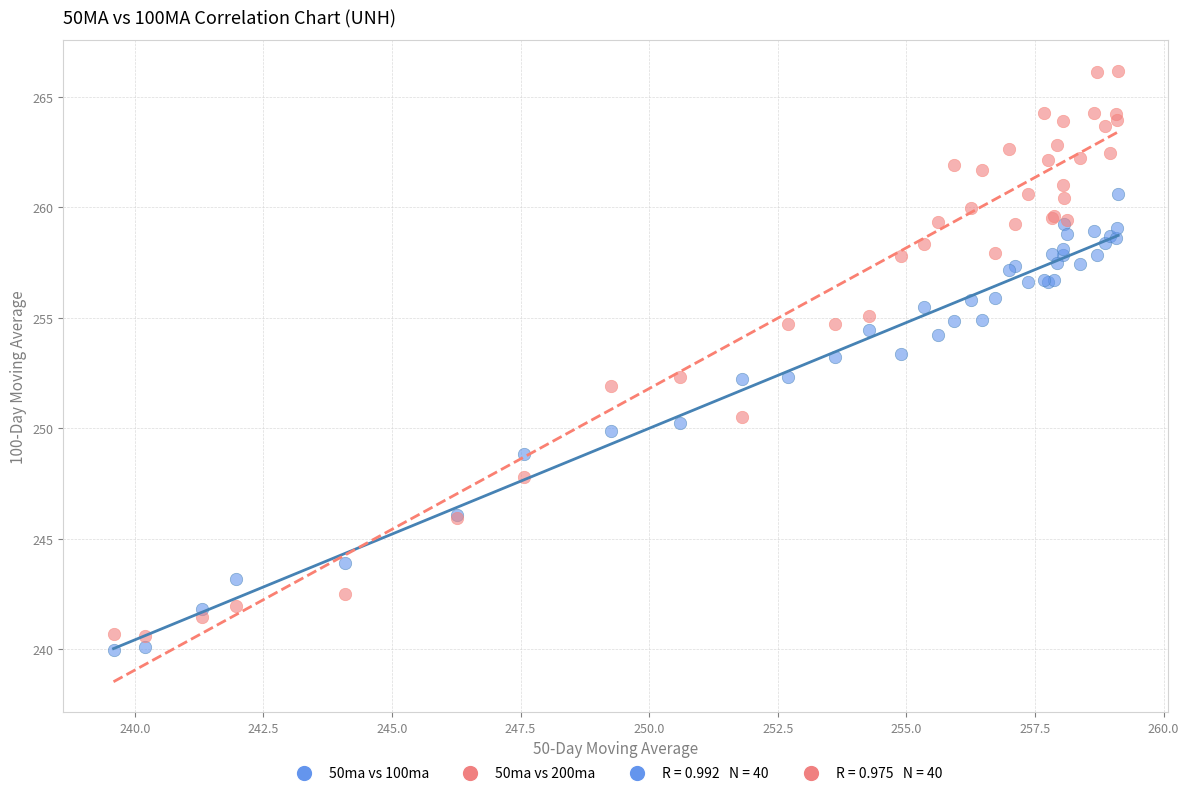

Which series reaches the maximum Y coordinate?

50ma vs 200ma